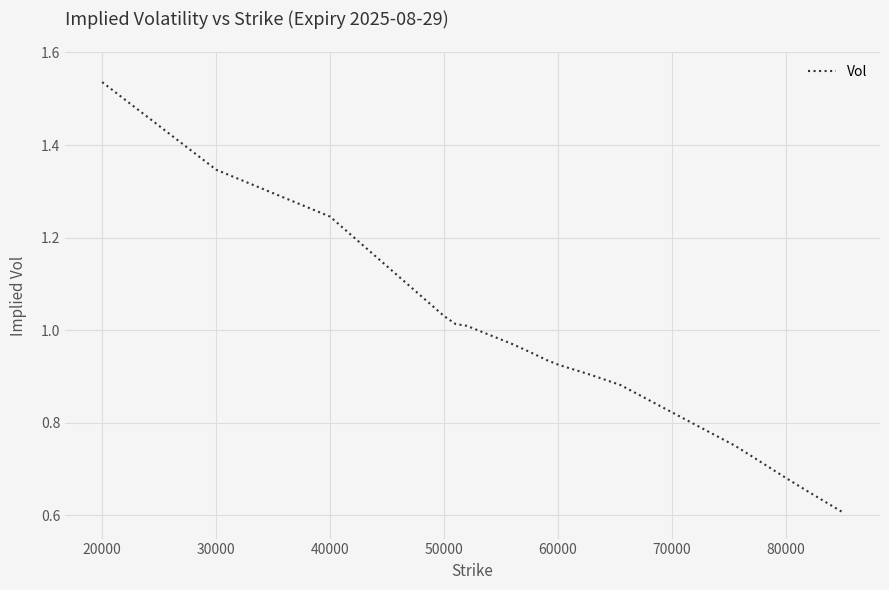

Reading left to right, what are all the values shown in this chart?

1.5	1.3	1.2	1.0	1.0	1.0	1.0	1.0	0.9	0.9	0.9	0.9	0.9	0.9	0.9	0.9	0.9	0.9	0.9	0.9	0.9	0.9	0.8	0.7	0.7	0.7	0.7	0.7	0.7	0.7	0.7	0.7	0.7	0.7	0.6	0.6	0.6	0.6	0.6	0.6